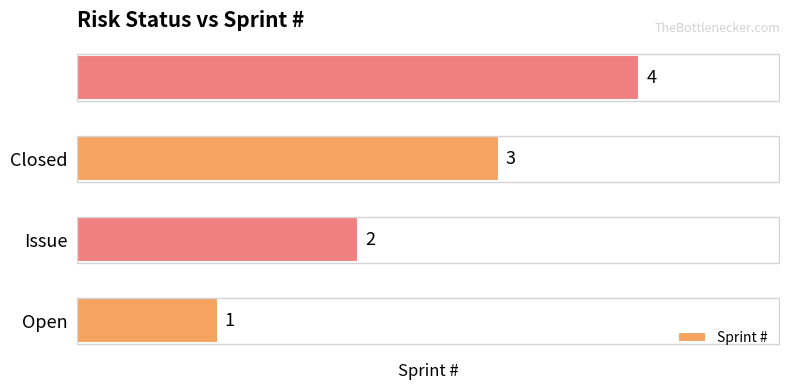

Are the bars horizontal?

Yes